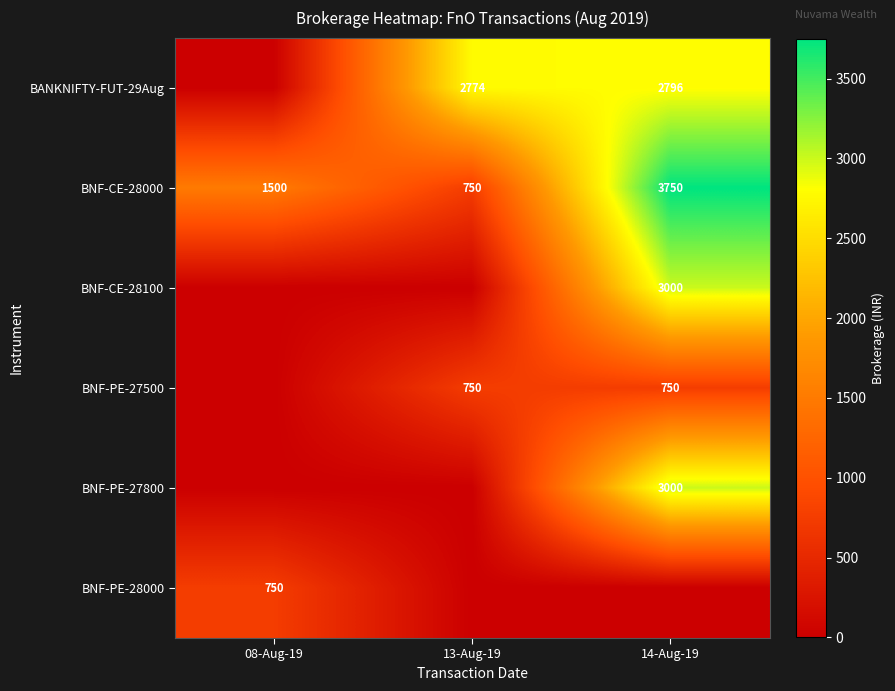

The BNF-CE-28000 series shows 2085 at 14-Aug-19. True or false?

False